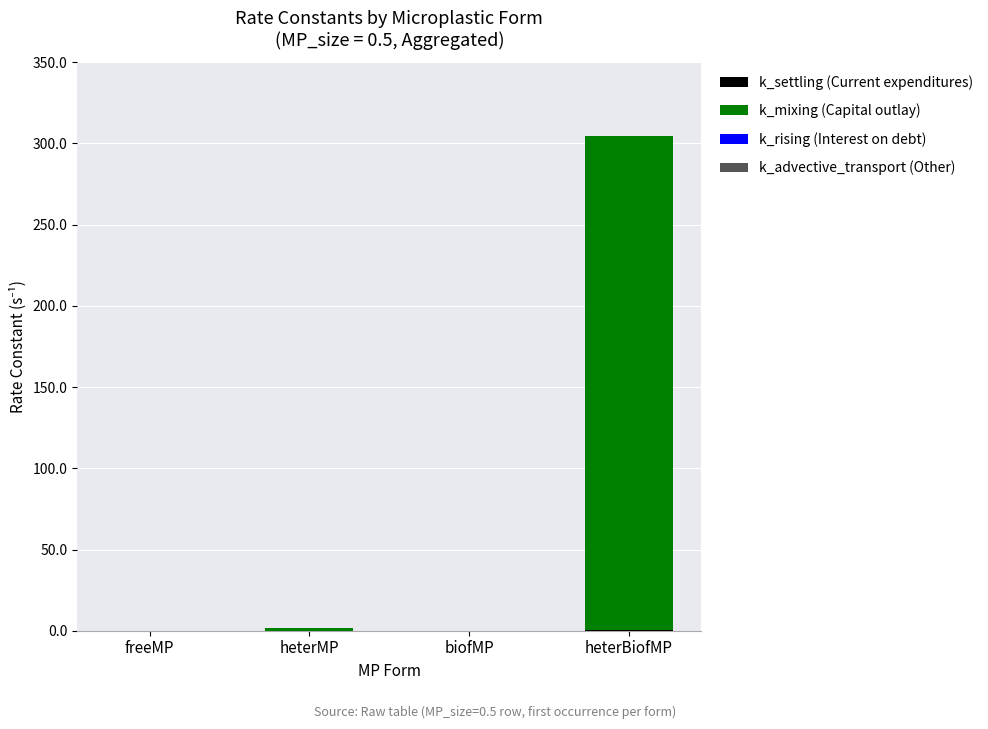

At which category is the sum across all series the highest?

heterBiofMP